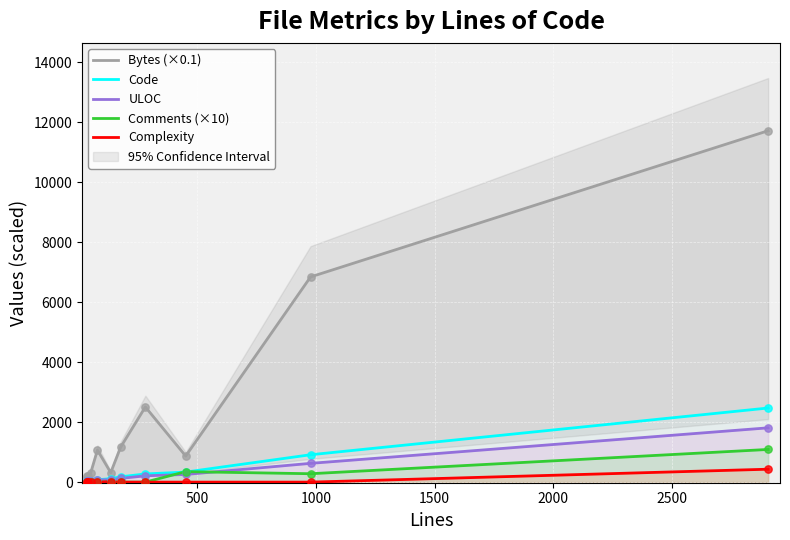

Which series contains the highest Y value?

Bytes (×0.1)